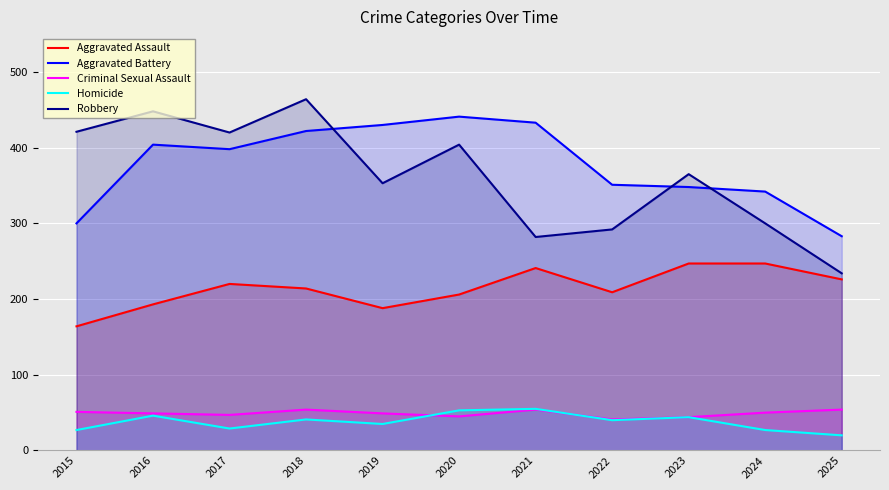

Reading right to left, what are all the values shown in this chart?

Aggravated Assault: 226	247	247	209	241	206	188	214	220	193	164
Aggravated Battery: 283	342	348	351	433	441	430	422	398	404	300
Criminal Sexual Assault: 54	50	44	41	54	45	49	54	47	49	51
Homicide: 20	27	44	40	55	53	35	41	29	46	27
Robbery: 234	300	365	292	282	404	353	464	420	448	421